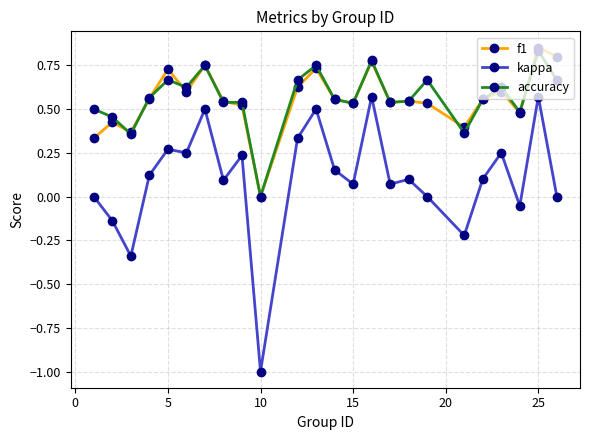

Which series has the widest spread of values?

kappa